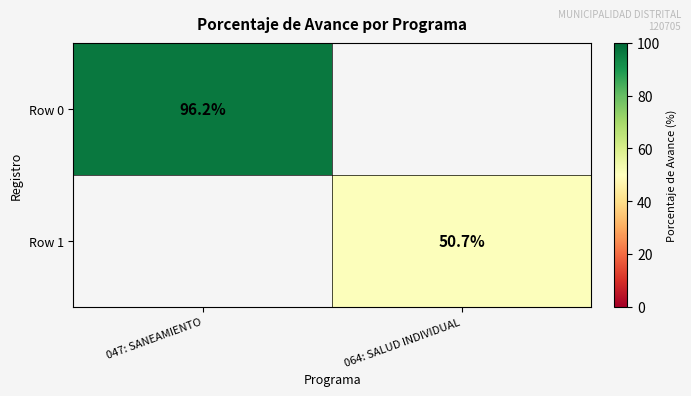

Is it true that Row 1 equals 50.7 at 064: SALUD INDIVIDUAL?

True